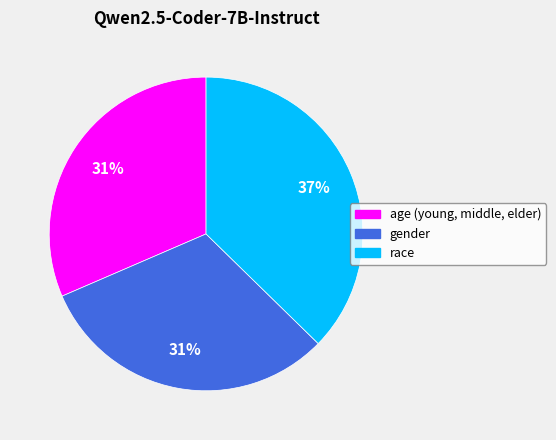

True or false: age (young, middle, elder) accounts for 21% of the total.

False